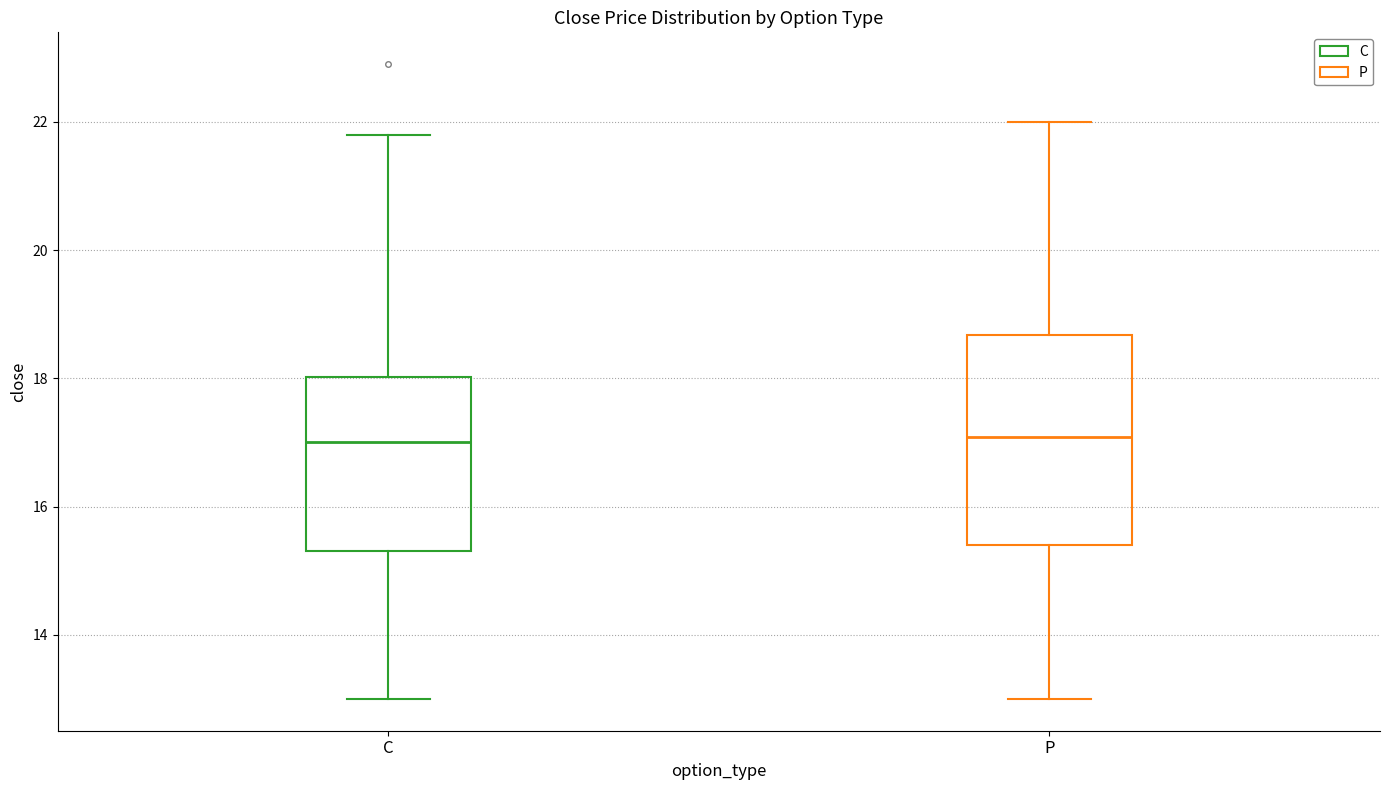

Reading left to right, transcribe this box plot: for each box, give where its median line is, the range the box spans, and where its two whiskers end, as read against the y-axis. The values are not printed on the chart, so give them approximately, as read against the axis.

C: median 17.0, box 15.4 to 18.0, whiskers 13.0 to 21.8
P: median 17.0, box 15.4 to 18.6, whiskers 13.0 to 22.0